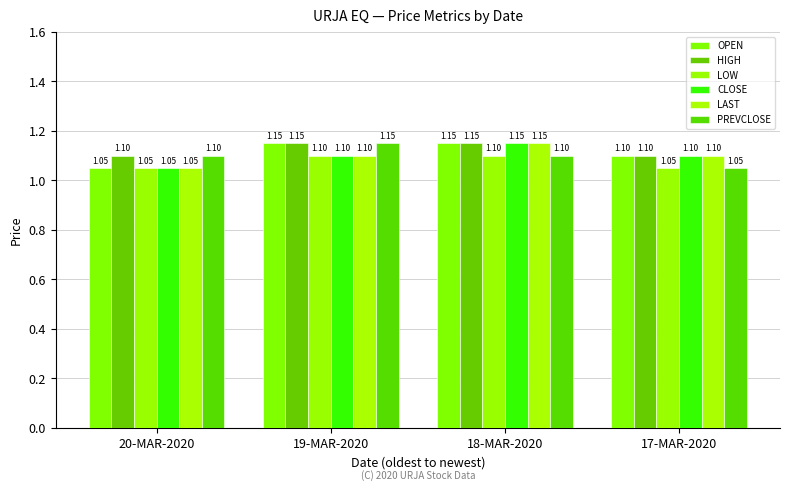

Reading left to right, extract all data points from this chart.

OPEN: 20-MAR-2020=1.1	19-MAR-2020=1.1	18-MAR-2020=1.1	17-MAR-2020=1.1
HIGH: 20-MAR-2020=1.1	19-MAR-2020=1.1	18-MAR-2020=1.1	17-MAR-2020=1.1
LOW: 20-MAR-2020=1.1	19-MAR-2020=1.1	18-MAR-2020=1.1	17-MAR-2020=1.1
CLOSE: 20-MAR-2020=1.1	19-MAR-2020=1.1	18-MAR-2020=1.1	17-MAR-2020=1.1
LAST: 20-MAR-2020=1.1	19-MAR-2020=1.1	18-MAR-2020=1.1	17-MAR-2020=1.1
PREVCLOSE: 20-MAR-2020=1.1	19-MAR-2020=1.1	18-MAR-2020=1.1	17-MAR-2020=1.1